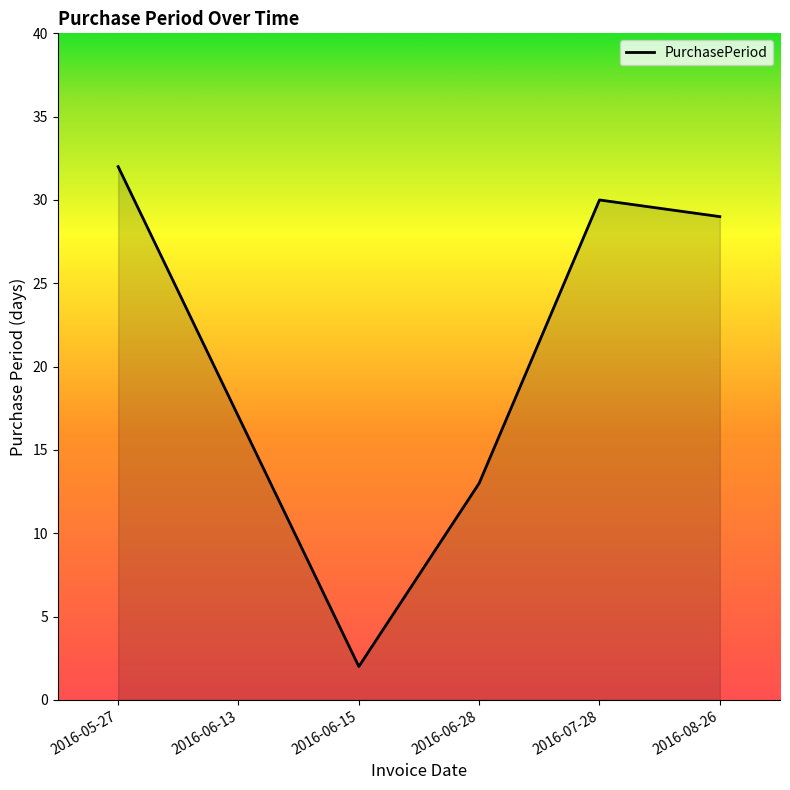

What is the ratio of the value at 2016-06-13 to the value at 2016-06-15?

8.5